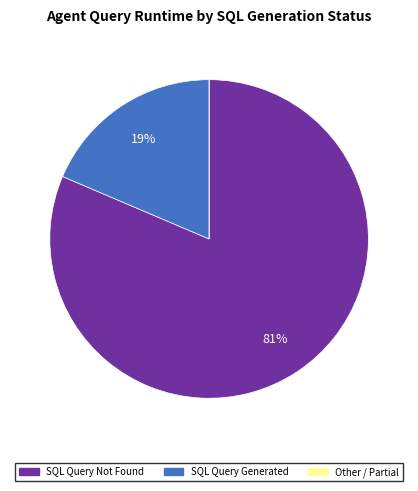

Is there any slice that represents more than half of the pie?

Yes